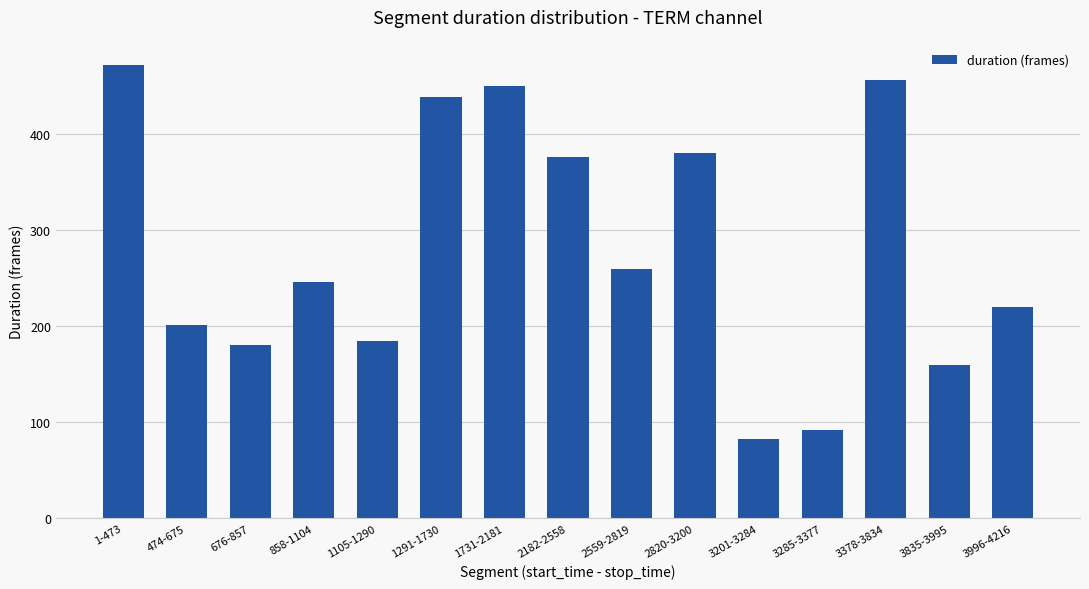

Where is the data nearest to the value 277?

2559-2819